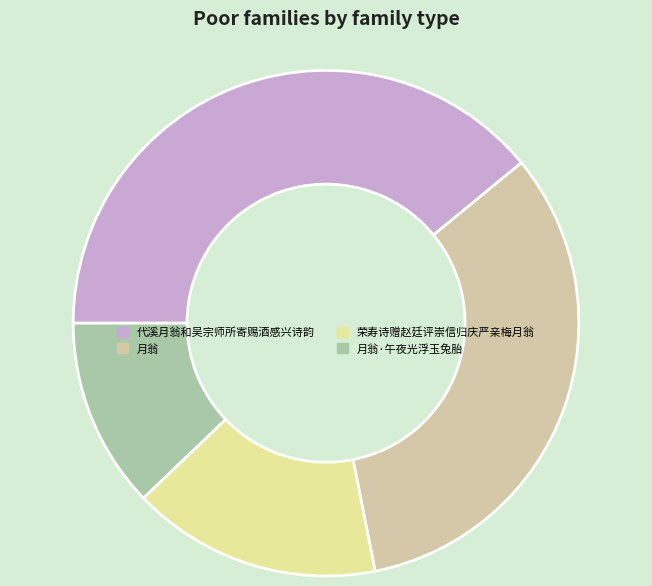

True or false: 代溪月翁和吴宗师所寄赐酒感兴诗韵 accounts for 39% of the total.

True